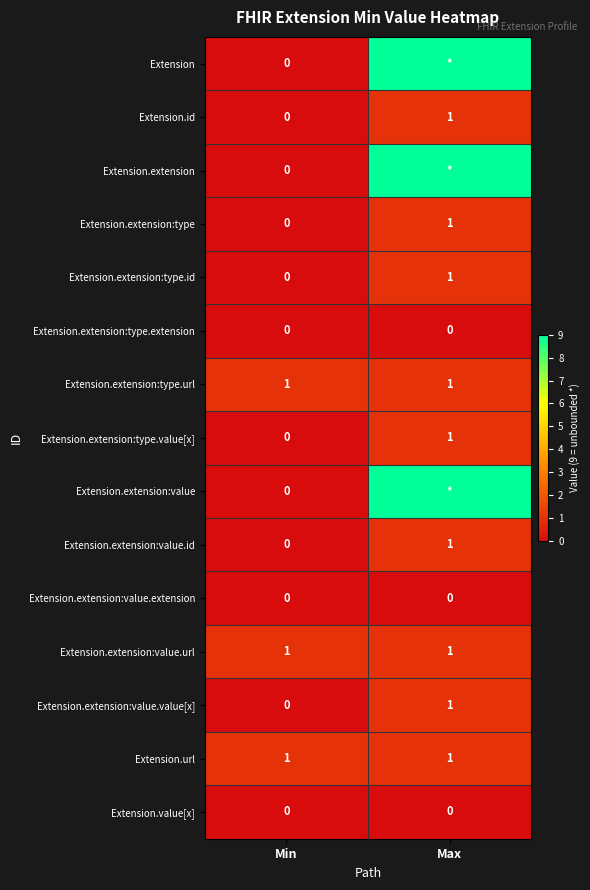

At which label does Extension.extension:value.value[x] reach its minimum?

Min